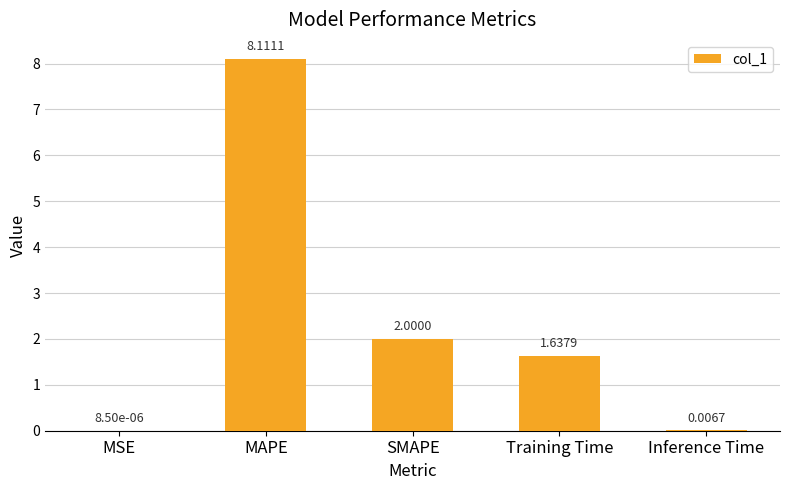

What value does the data have at SMAPE?

2.0